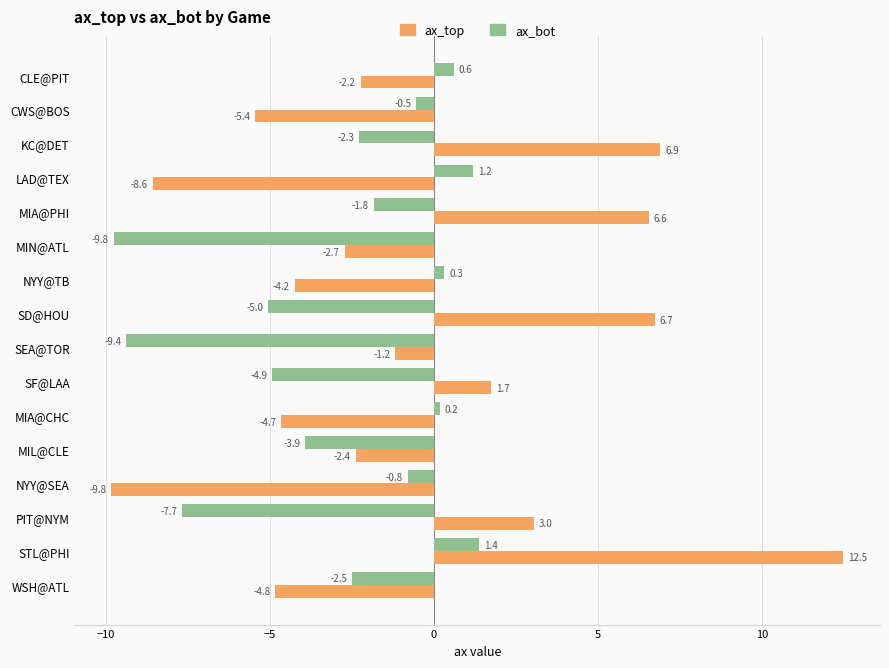

What is the average value of the ax_bot series?

-2.8